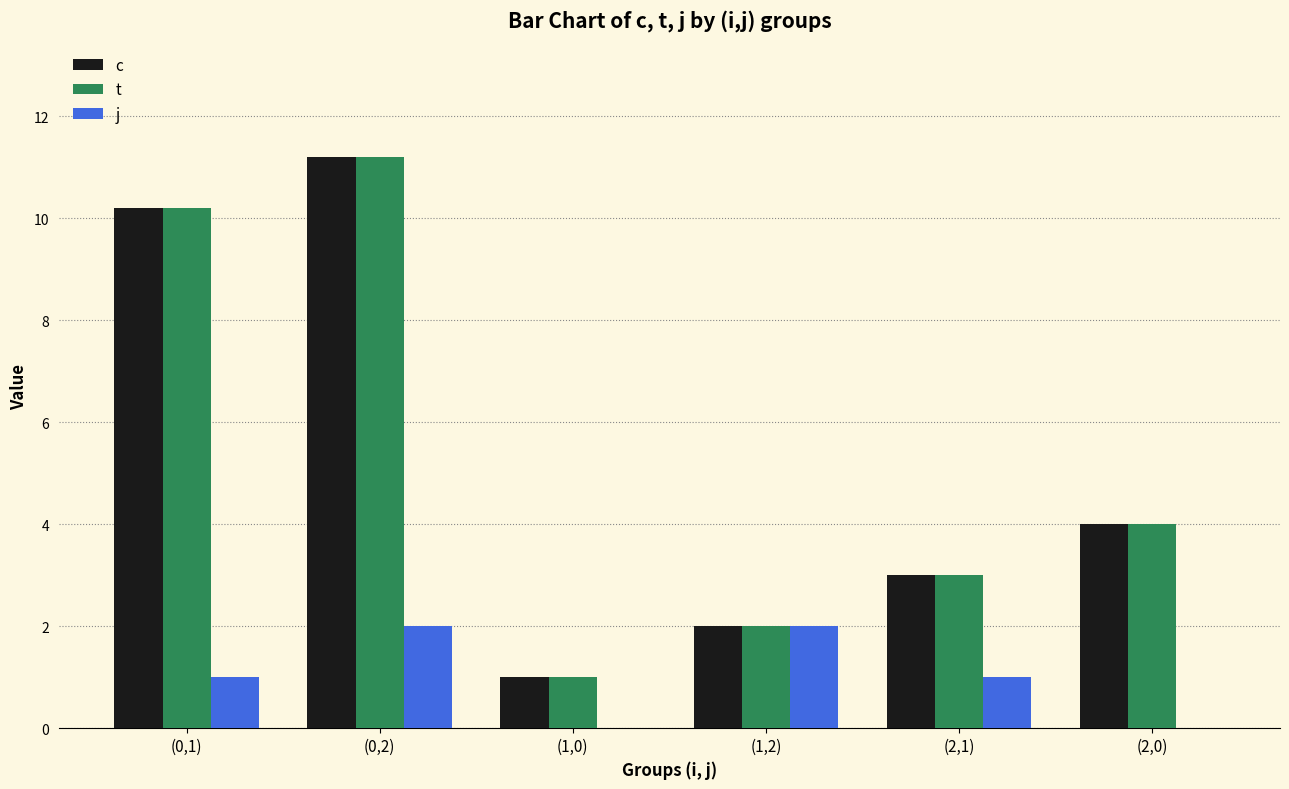

What is the sum of all j values?

6.0